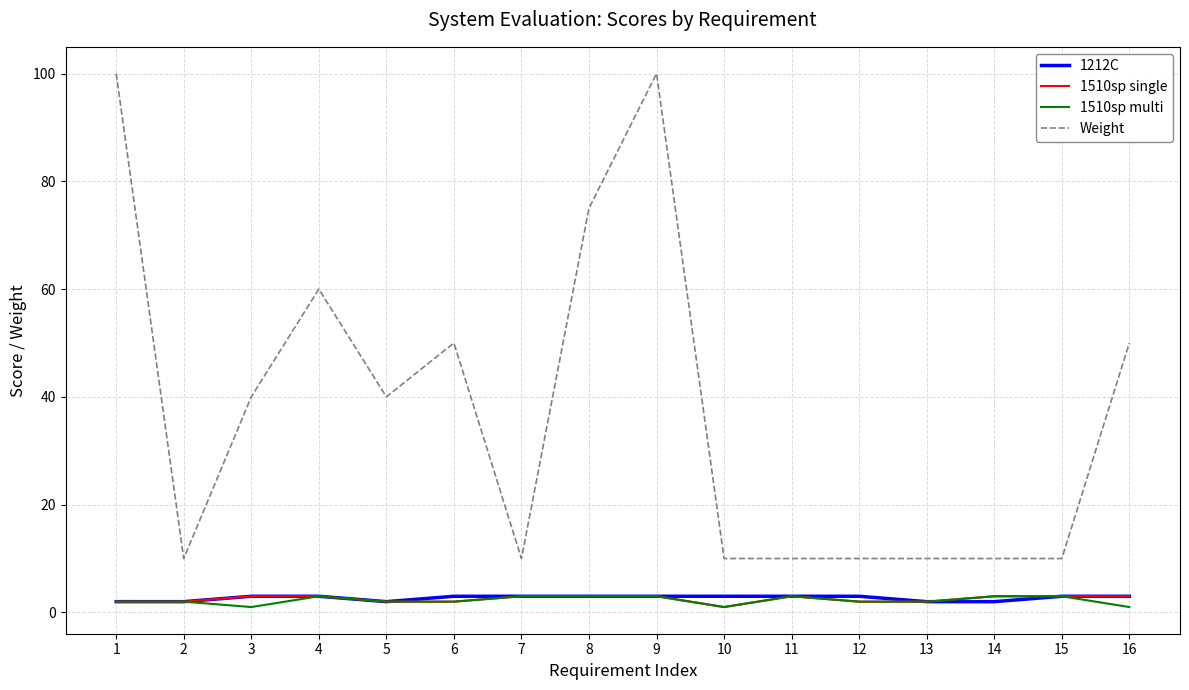

Is the value of Weight at 6 greater than the value of 1510sp single at 1?

Yes